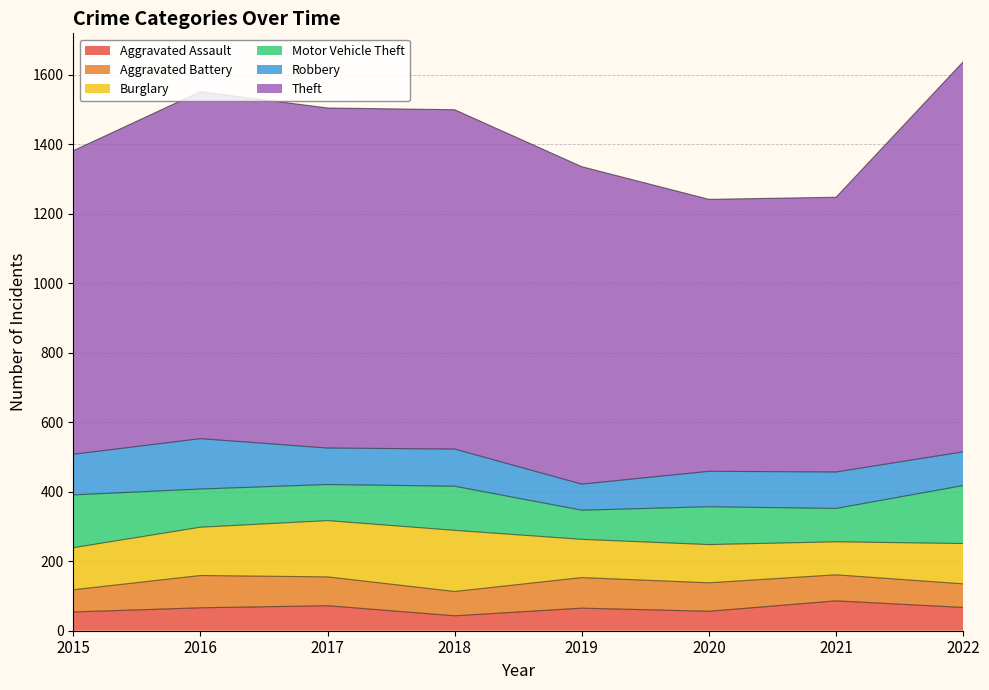

List the labels in order of Aggravated Assault value, largest first.

2021, 2017, 2022, 2016, 2019, 2020, 2015, 2018